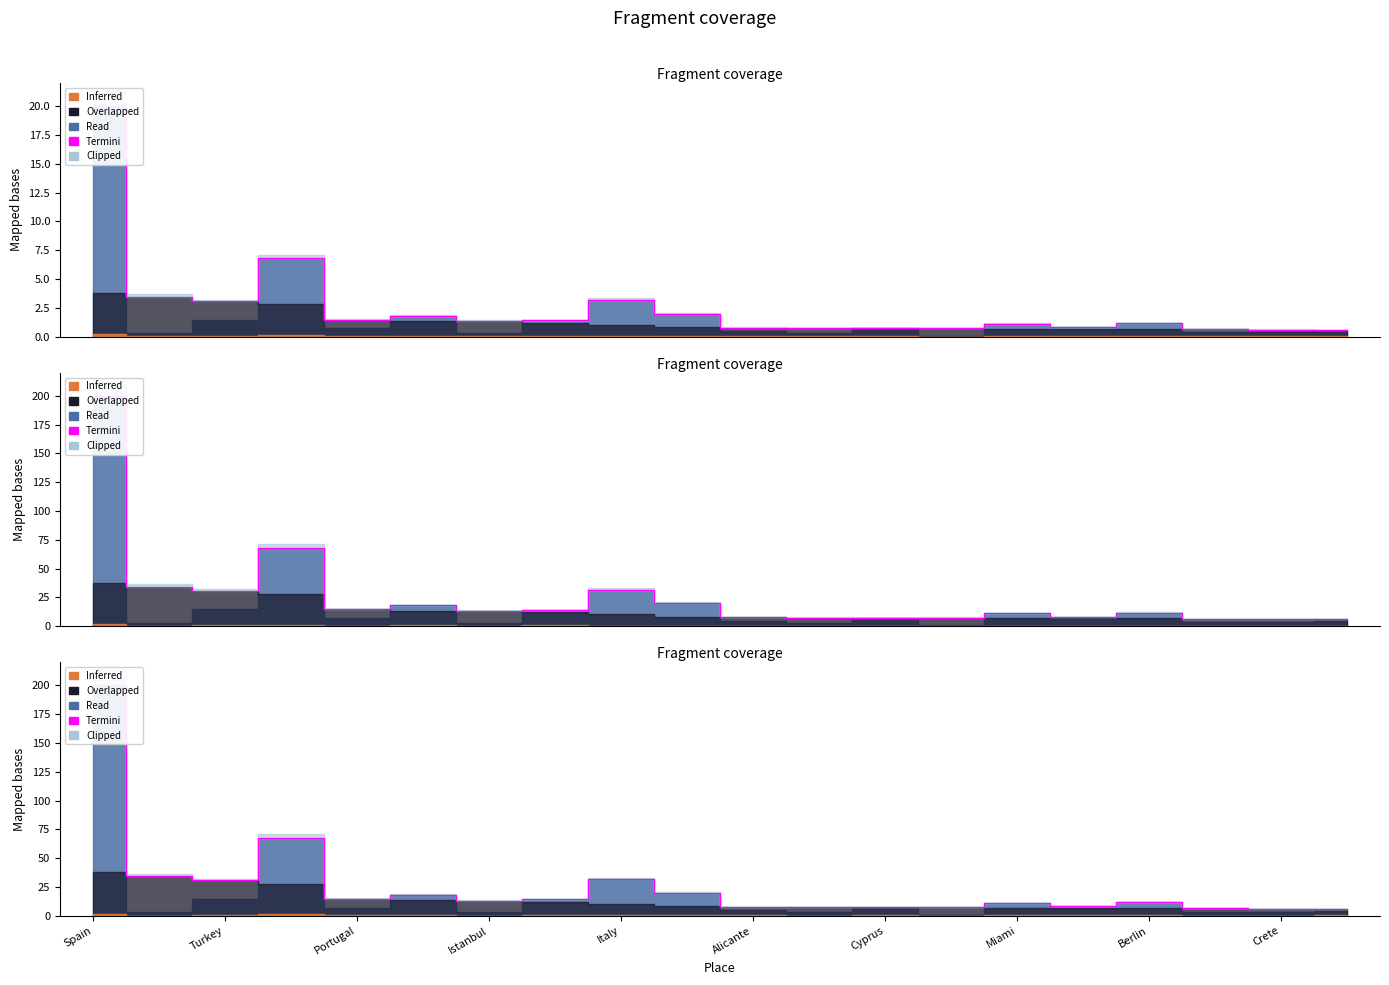

True or false: the data shows 3.3 at 11.

False